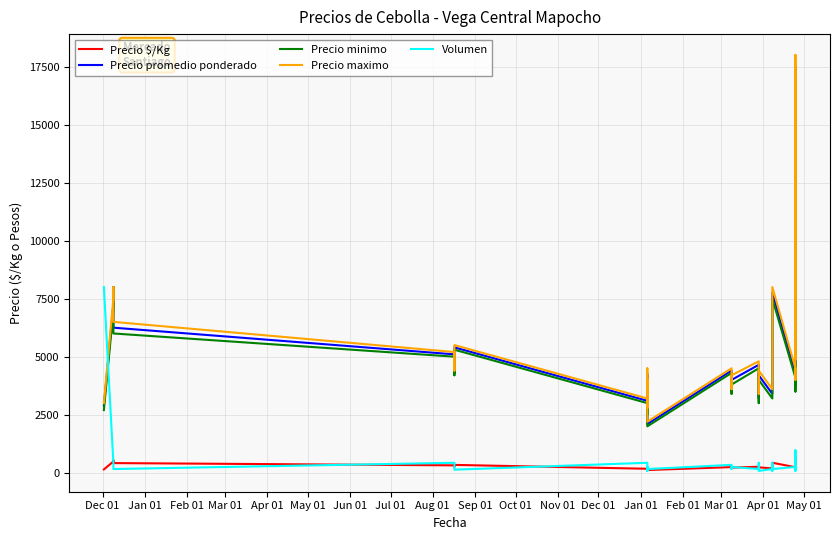

How many categories are shown in the chart?

35